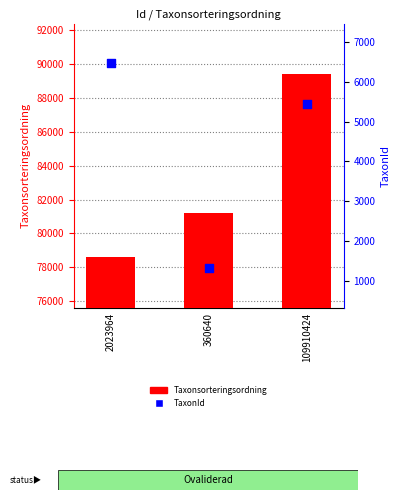

Which series has the largest total across all categories?

Taxonsorteringsordning